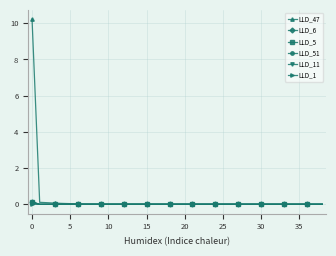

How many lines are shown in the chart?

6